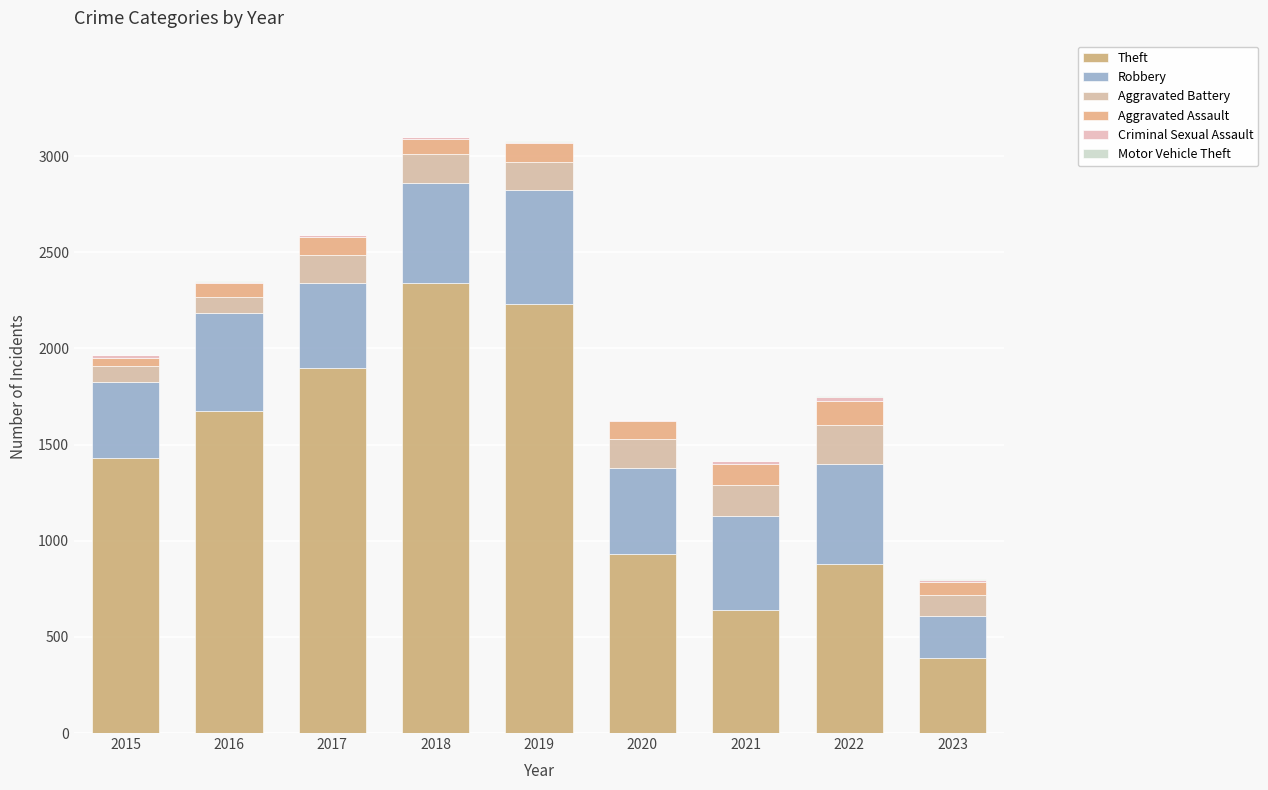

Is it true that Aggravated Battery equals 86 at 2018?

False